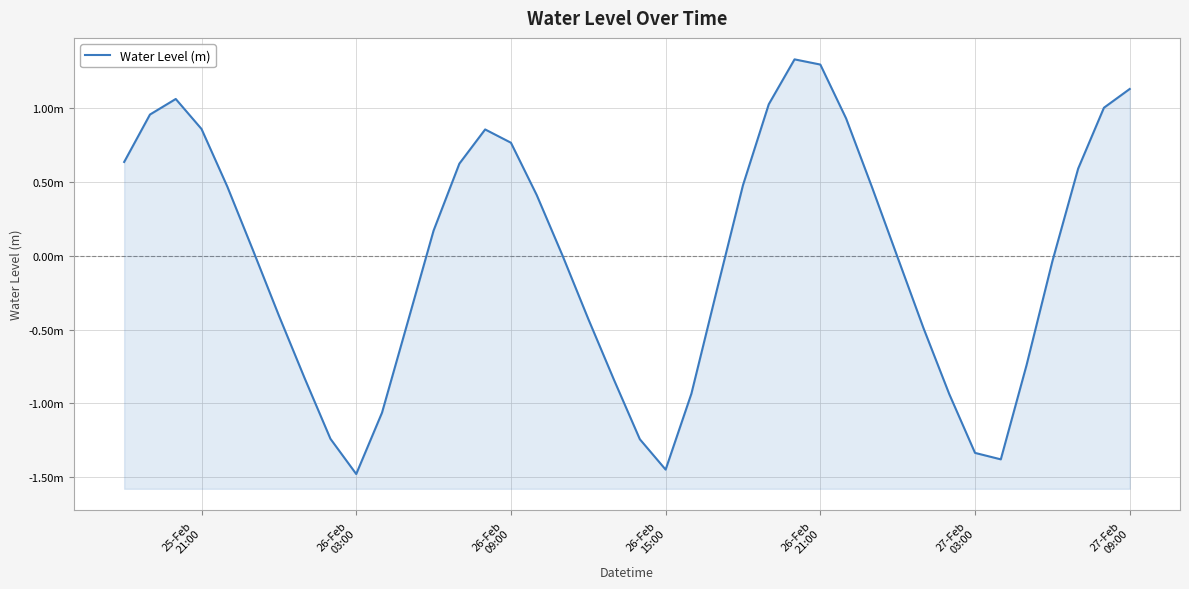

What is the difference between the maximum and minimum values?

2.8